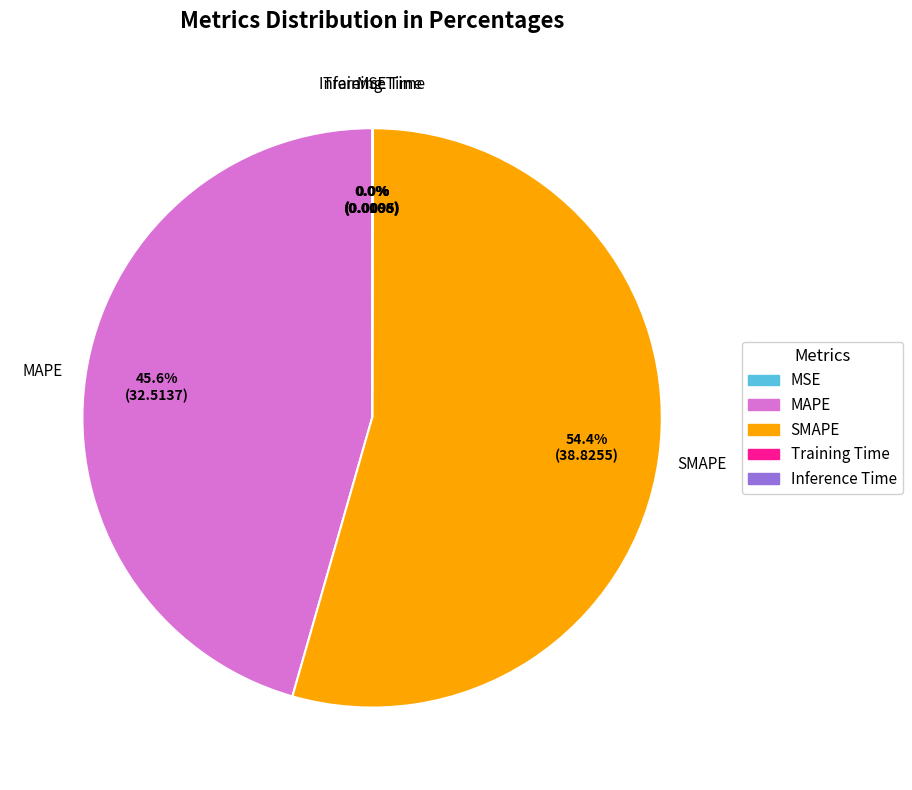

What is the majority slice?

SMAPE